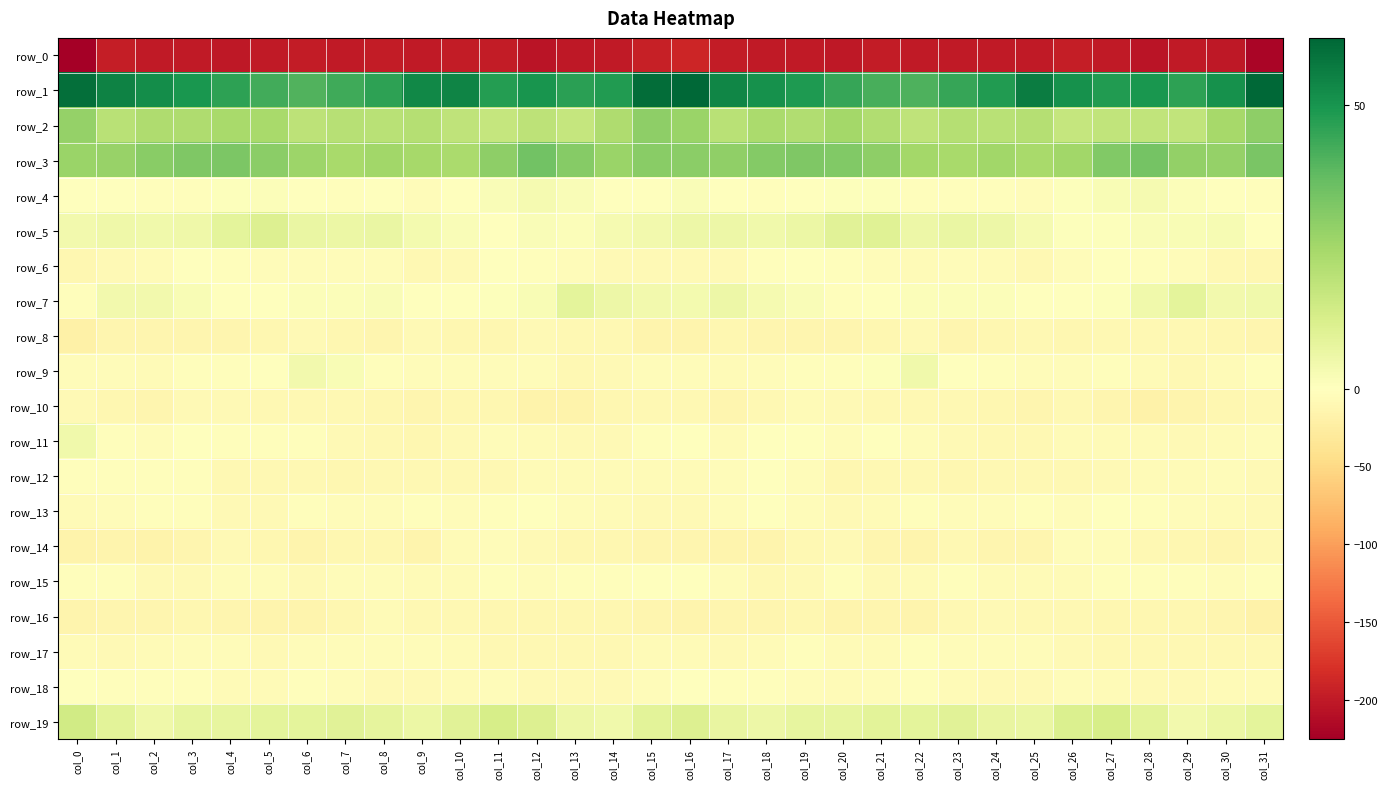

Reading left to right, what are all the values shown in this chart?

row_0: -225.4	-197.2	-199.9	-199.2	-202.0	-199.1	-198.4	-200.5	-198.8	-200.5	-197.7	-197.4	-204.4	-201.9	-200.7	-194.9	-190.1	-197.9	-199.5	-200.2	-201.6	-197.9	-199.7	-199.8	-199.6	-199.7	-197.0	-199.3	-205.0	-200.5	-202.0	-219.0
row_1: 59.5	54.6	52.2	49.7	46.1	42.9	40.3	43.4	46.3	53.5	54.3	47.8	49.9	46.9	48.2	60.3	61.4	53.7	51.0	48.6	44.8	41.6	40.6	44.9	48.0	56.1	50.8	48.2	49.6	45.9	50.8	61.9
row_2: 27.7	20.0	22.3	22.6	23.8	24.1	19.0	20.6	20.1	21.1	18.6	17.1	19.3	17.3	22.3	29.3	26.6	20.0	23.4	21.9	25.1	22.2	18.7	21.1	20.0	20.8	17.2	18.3	18.0	18.3	24.6	29.4
row_3: 26.7	27.3	30.2	31.9	32.5	29.9	26.3	23.7	25.4	24.5	23.7	29.2	34.4	30.9	26.8	30.4	29.8	28.8	31.0	32.3	31.5	29.1	24.7	24.1	25.4	23.7	25.4	31.6	34.2	28.5	27.8	33.0
row_4: 0.5	-0.1	-3.1	-2.4	0.6	1.1	-1.6	-3.1	-1.7	-3.7	-0.8	1.5	3.3	1.7	-0.2	-1.4	1.9	-0.6	-3.1	-1.4	0.8	0.8	-2.8	-2.8	-1.9	-3.7	0.7	2.1	3.0	1.2	-1.2	-2.5
row_5: 4.2	5.1	4.7	5.1	8.4	10.8	6.5	6.2	6.6	3.4	1.6	0.2	1.8	1.4	2.9	4.0	5.5	5.6	4.8	5.8	9.6	9.8	5.7	6.4	5.5	3.3	0.6	0.8	1.5	2.0	2.5	-0.7
row_6: -11.5	-8.7	-5.7	-0.5	-2.3	-4.0	-5.1	-5.0	-4.4	-9.3	-7.1	0.2	-1.9	-3.7	-8.0	-8.3	-7.9	-7.6	-3.4	-0.3	-3.5	-4.2	-5.6	-4.4	-5.8	-9.8	-4.0	0.1	-2.8	-4.9	-9.6	-10.9
row_7: -3.0	3.9	4.3	2.1	-0.9	-1.0	1.4	1.1	1.5	-0.0	-1.6	0.5	2.0	8.5	5.5	4.0	3.6	5.5	3.2	1.5	-1.8	0.2	1.3	1.4	1.3	-0.8	-1.1	0.6	4.7	8.4	4.1	4.8
row_8: -19.9	-13.9	-12.4	-13.9	-12.6	-12.1	-7.4	-11.7	-13.1	-8.6	-11.3	-10.9	-8.5	-10.1	-10.4	-14.4	-15.6	-12.1	-13.4	-13.2	-12.5	-10.7	-7.3	-13.6	-11.1	-9.2	-12.1	-9.4	-9.1	-10.3	-10.7	-12.9
row_9: -3.6	-4.9	-5.5	-3.0	-1.8	-1.0	3.9	2.4	-2.4	-4.4	-4.2	-3.8	-4.4	-9.2	-7.5	-4.5	-4.0	-5.8	-4.7	-1.9	-1.9	0.5	4.7	0.4	-3.2	-4.7	-4.0	-3.5	-6.2	-9.7	-5.6	-3.0
row_10: -8.2	-12.1	-12.9	-7.6	-7.2	-9.8	-9.8	-9.3	-11.4	-12.9	-11.2	-10.7	-17.3	-16.4	-12.1	-9.3	-10.5	-14.0	-10.4	-6.7	-8.5	-9.7	-9.6	-9.6	-12.2	-12.8	-10.2	-12.8	-18.0	-15.0	-10.7	-9.2
row_11: 4.5	-3.3	-4.0	-0.7	-3.2	-1.9	-2.5	-7.4	-9.3	-10.6	-7.6	-5.3	-5.5	-7.2	-7.1	-2.9	-1.6	-5.5	-1.7	-1.5	-3.6	-1.0	-4.6	-8.1	-10.2	-9.7	-6.3	-5.4	-5.8	-7.7	-6.1	-4.8
row_12: -2.2	-2.9	-2.9	-1.9	-9.1	-10.3	-9.0	-10.7	-10.1	-10.4	-10.3	-9.7	-6.2	-6.5	-5.6	-6.9	-5.7	-3.7	-1.4	-3.9	-11.2	-9.3	-9.4	-10.7	-10.3	-10.0	-10.4	-8.5	-6.2	-6.4	-5.2	-8.0
row_13: -5.4	-3.8	-2.4	-2.5	-7.3	-7.6	-2.8	-3.7	-4.2	-3.4	-4.2	-3.1	-0.2	-4.6	-5.3	-8.3	-7.3	-3.5	-1.3	-4.5	-8.5	-5.6	-2.2	-4.4	-3.8	-3.4	-4.3	-1.2	-1.8	-5.2	-5.5	-7.2
row_14: -16.4	-15.4	-16.5	-12.4	-7.4	-10.9	-15.8	-11.4	-11.7	-15.2	-7.0	-3.8	-8.4	-11.7	-12.1	-12.6	-14.0	-15.6	-15.8	-10.2	-7.1	-13.7	-14.8	-10.1	-14.0	-13.1	-4.4	-4.8	-10.3	-11.8	-12.5	-8.8
row_15: -2.9	-2.9	-8.4	-8.6	-4.3	-4.9	-8.4	-3.8	-5.1	-6.7	-6.1	-3.5	-3.9	-2.1	-3.5	-1.4	-0.0	-4.6	-9.6	-7.2	-3.0	-7.4	-6.9	-3.2	-6.6	-6.6	-5.3	-3.2	-3.3	-2.1	-3.8	-3.0
row_16: -15.3	-13.8	-13.1	-11.9	-13.3	-14.5	-14.4	-12.1	-6.7	-9.6	-10.1	-11.1	-12.0	-10.9	-12.2	-13.6	-14.1	-13.0	-13.2	-11.7	-14.2	-14.0	-14.7	-9.0	-7.5	-10.1	-10.4	-11.5	-11.8	-10.8	-13.8	-17.8
row_17: -5.8	-7.1	-6.9	-3.7	-5.0	-7.3	-3.8	-4.0	-4.1	-4.3	-6.0	-9.4	-9.3	-10.4	-9.3	-6.8	-5.6	-7.2	-5.7	-3.4	-6.6	-6.0	-3.4	-4.3	-3.7	-4.8	-7.3	-9.6	-9.6	-9.8	-9.7	-9.5
row_18: -0.5	-2.3	-2.5	-3.3	-5.7	-5.7	-3.2	-4.5	-7.8	-8.2	-6.4	-4.5	-7.1	-8.2	-7.7	-3.8	-1.6	-2.0	-2.8	-3.9	-6.6	-4.7	-2.8	-6.3	-7.5	-8.4	-5.1	-5.3	-7.8	-8.4	-6.9	-5.6
row_19: 14.3	8.8	5.1	7.3	7.5	8.6	8.4	9.2	8.2	5.9	9.2	12.9	10.7	5.6	4.5	9.0	11.1	6.9	5.6	7.5	7.7	8.8	8.7	9.4	7.1	6.5	11.2	12.6	8.8	4.2	6.0	8.6